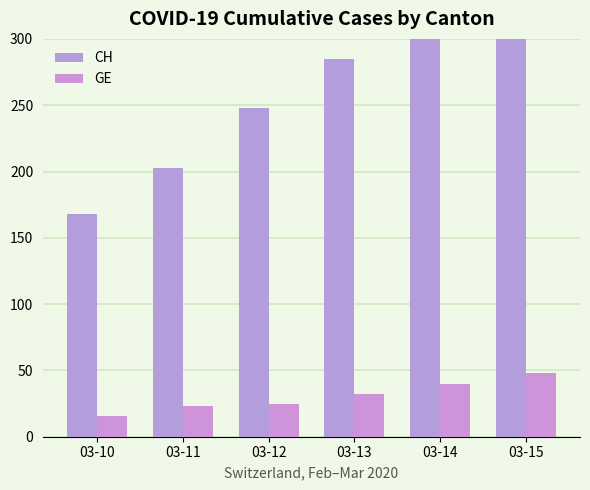

Rank the series by their average value, from lowest to highest.

GE, CH